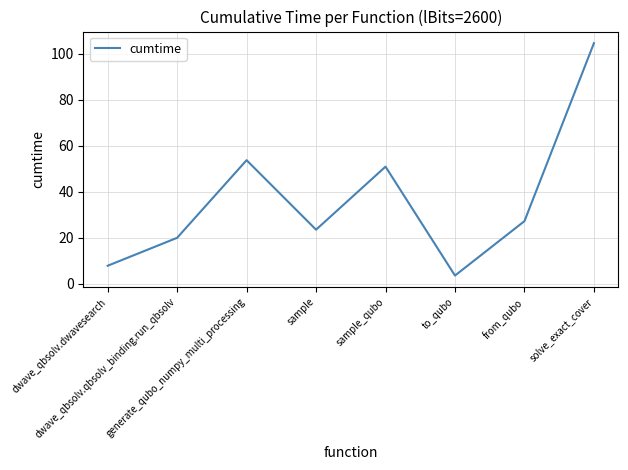

Rank the categories by value from lowest to highest.

to_qubo, dwave_qbsolv.dwavesearch, dwave_qbsolv.qbsolv_binding.run_qbsolv, sample, from_qubo, sample_qubo, generate_qubo_numpy_multi_processing, solve_exact_cover